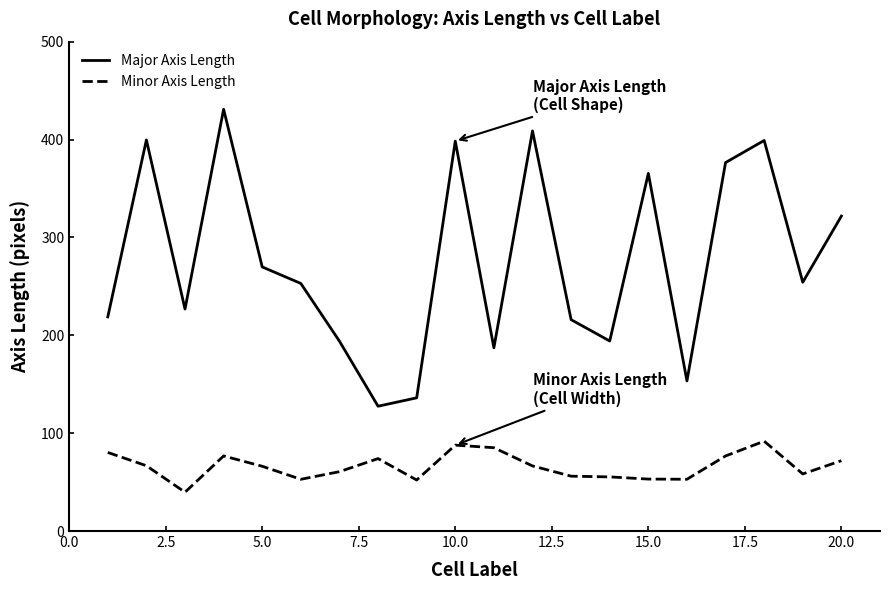

True or false: Major Axis Length and Minor Axis Length intersect in this chart.

False